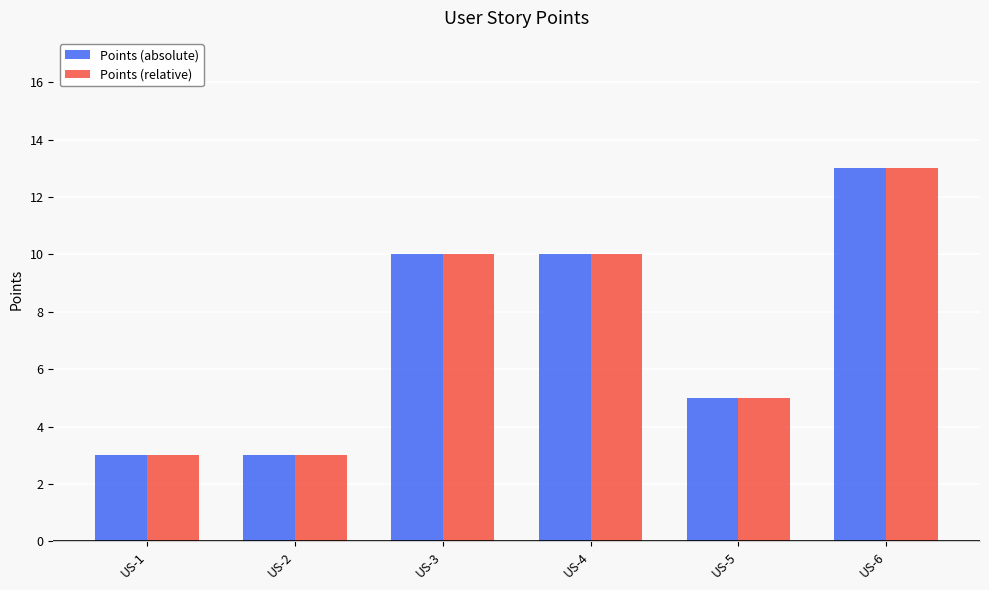

What is the maximum value for Points (absolute)?

13